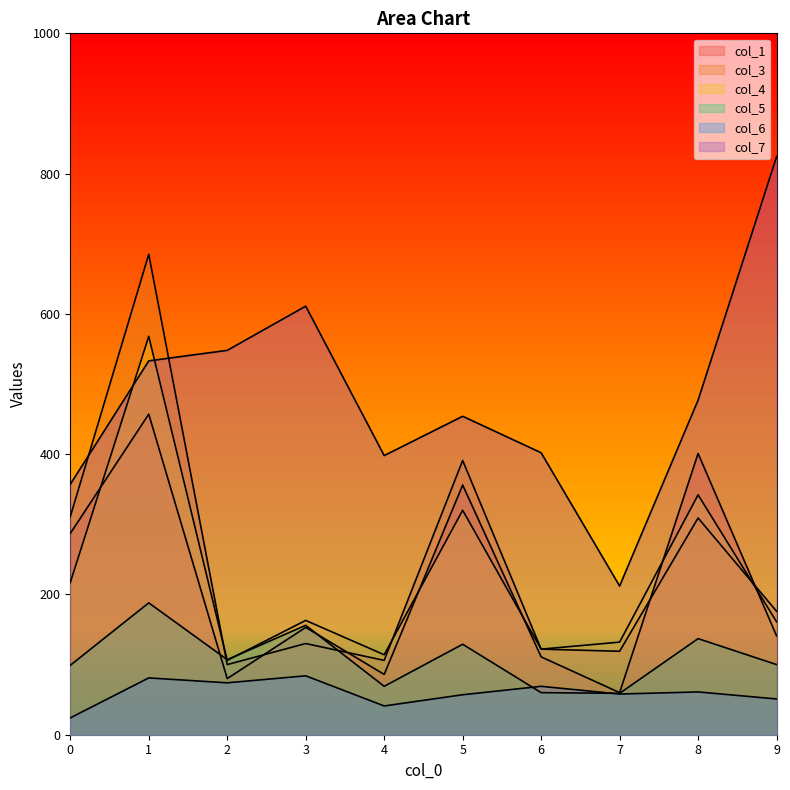

What is the sum of all col_4 values?

2245